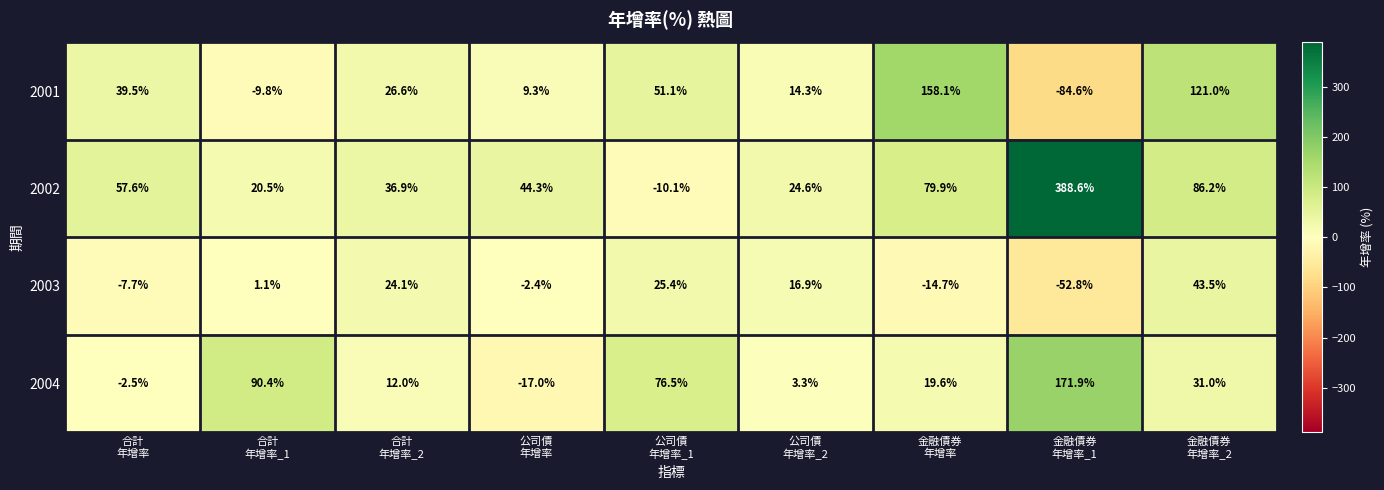

Which series has the largest range (max minus min)?

2002